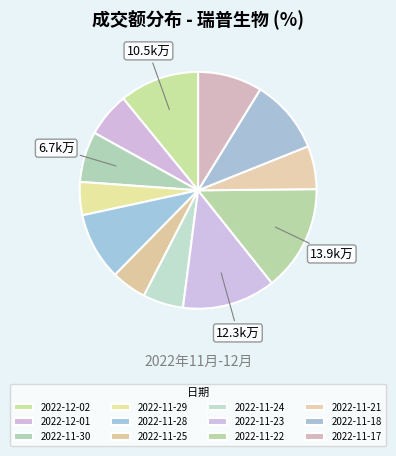

What is the ratio of the value at 2022-11-17 to the value at 2022-11-21?

1.5